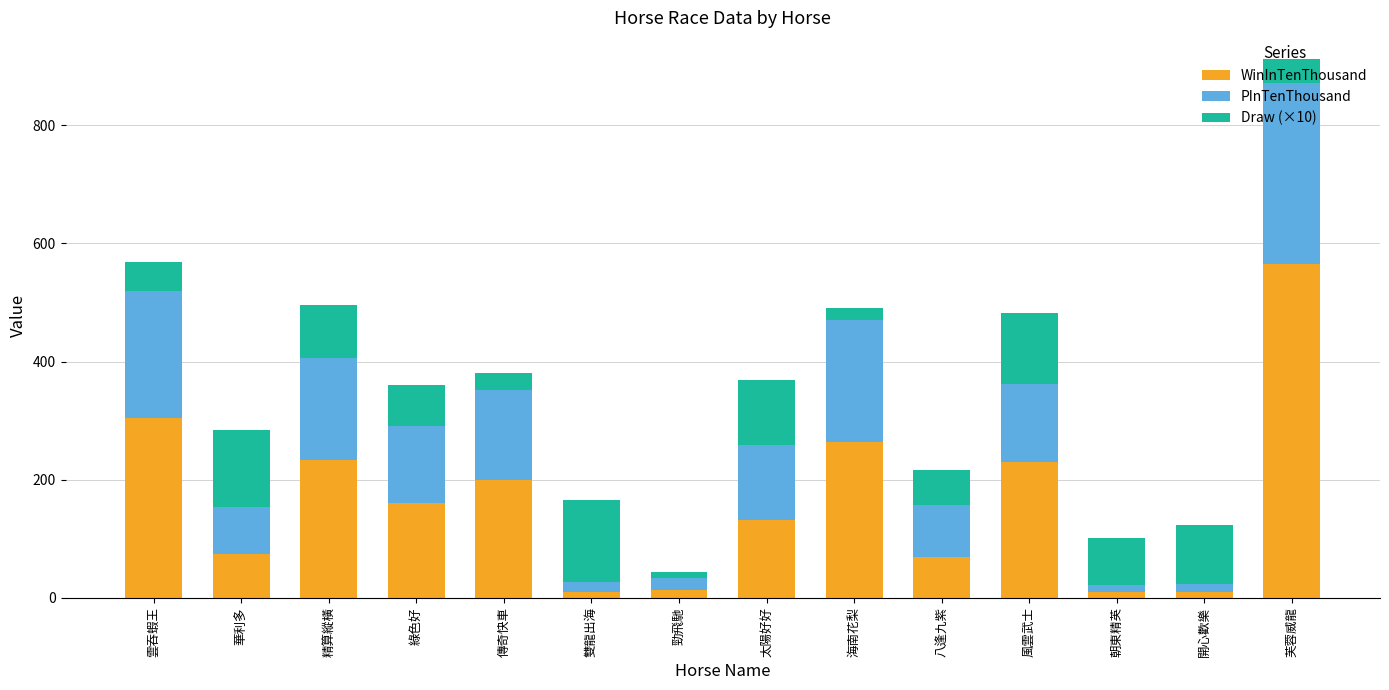

What is the difference between the maximum and minimum values in the WinInTenThousand series?

556